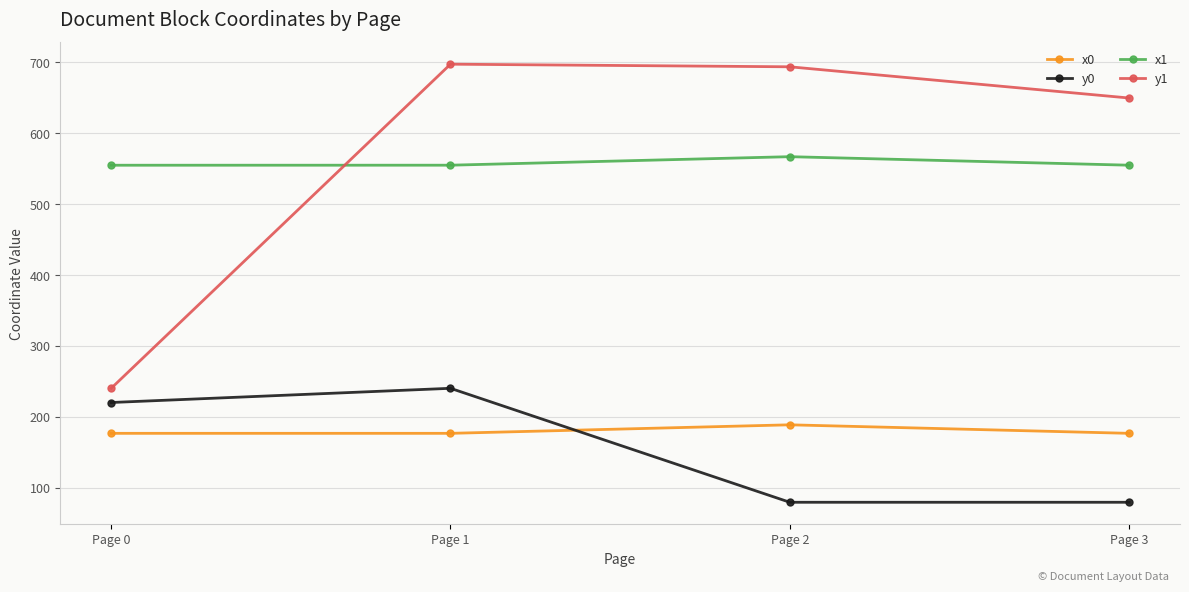

True or false: x1 and y0 intersect in this chart.

False